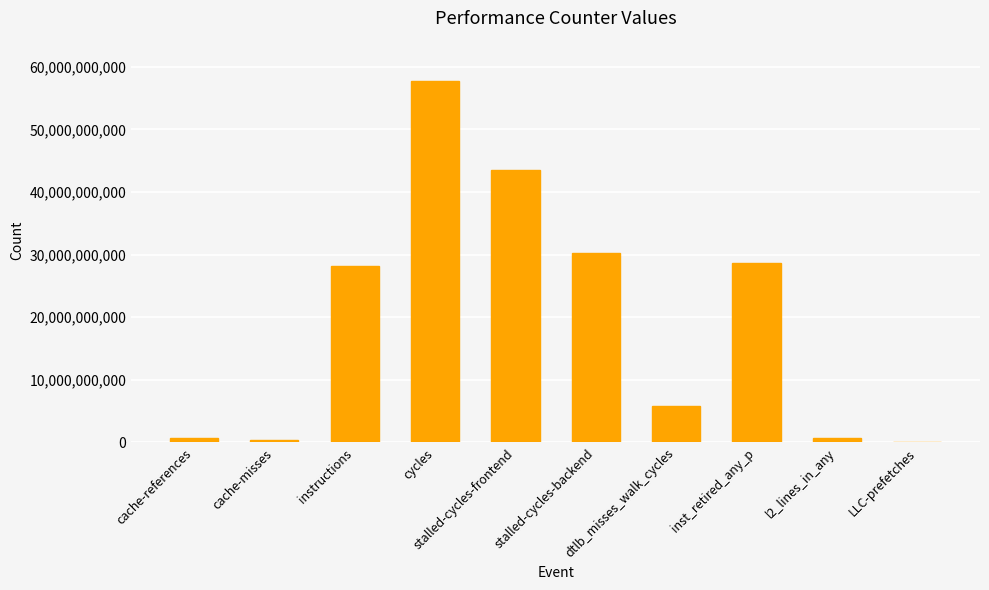

What is the greatest value displayed?

57710057353